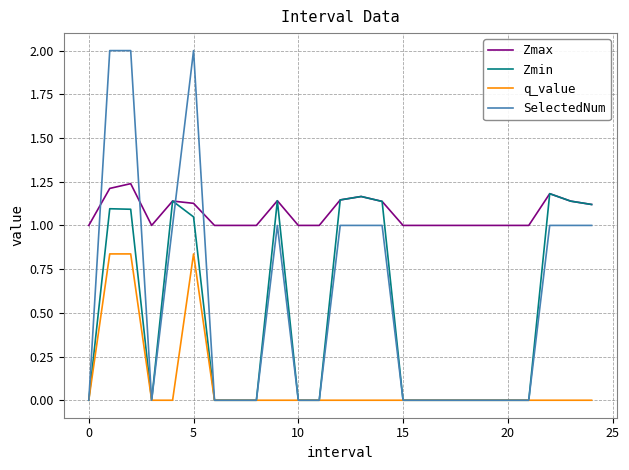

What are all the series names shown in the legend?

Zmax, Zmin, q_value, SelectedNum